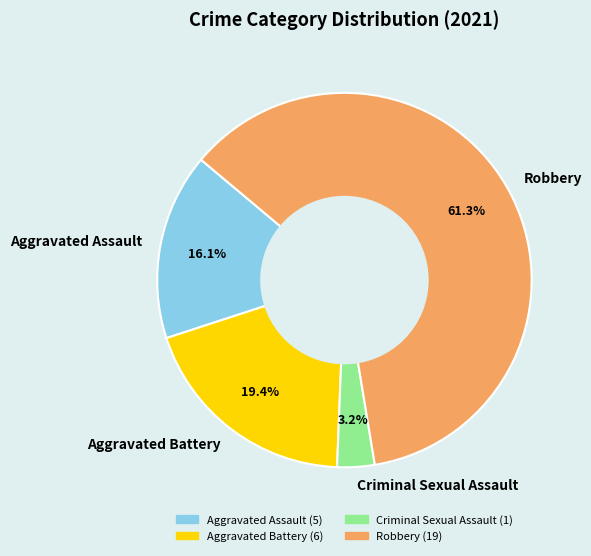

Between Aggravated Assault and Robbery, which is larger?

Robbery